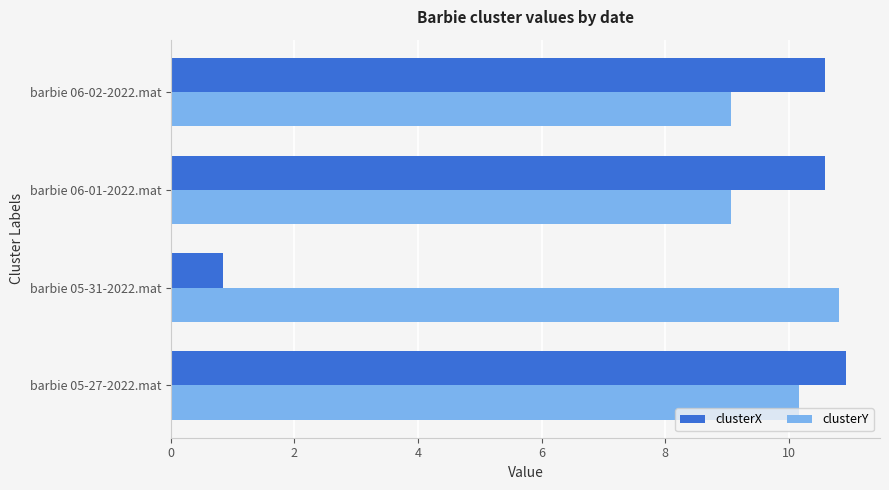

Rank the series by their average value, from lowest to highest.

clusterX, clusterY